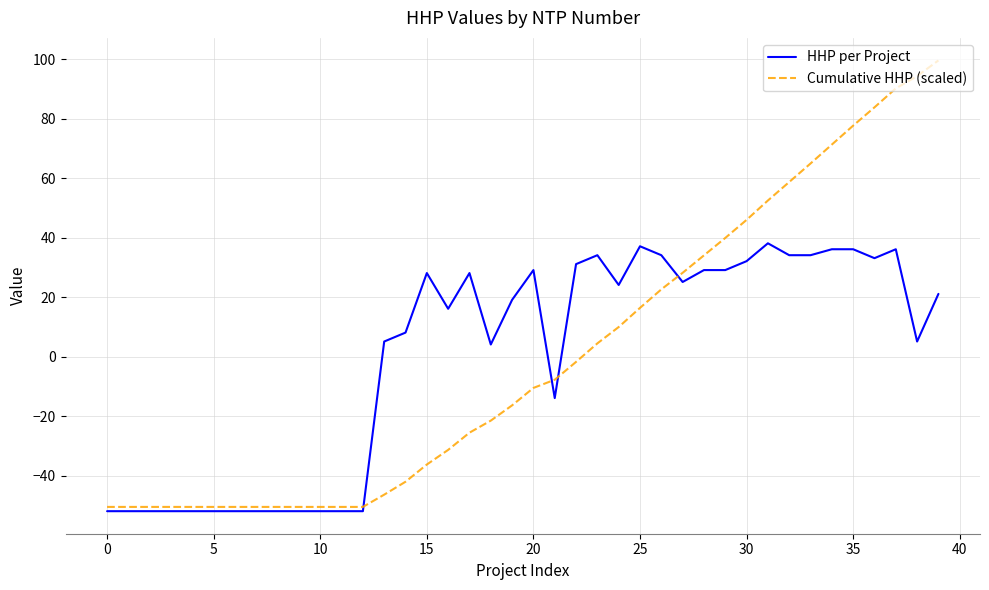

True or false: Cumulative HHP (scaled) and HHP per Project intersect in this chart.

True